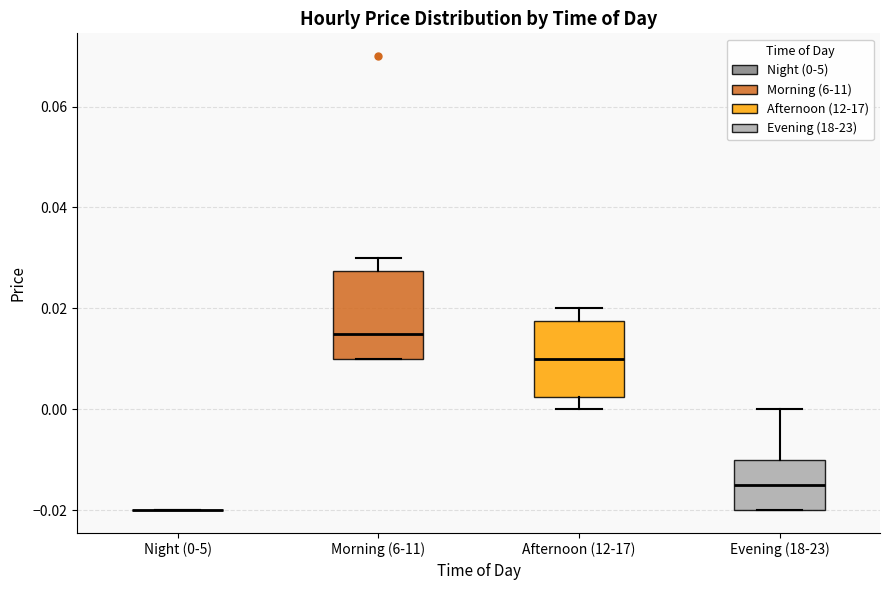

Which box is the tallest, from its lower edge to its upper edge?

Morning (6-11)